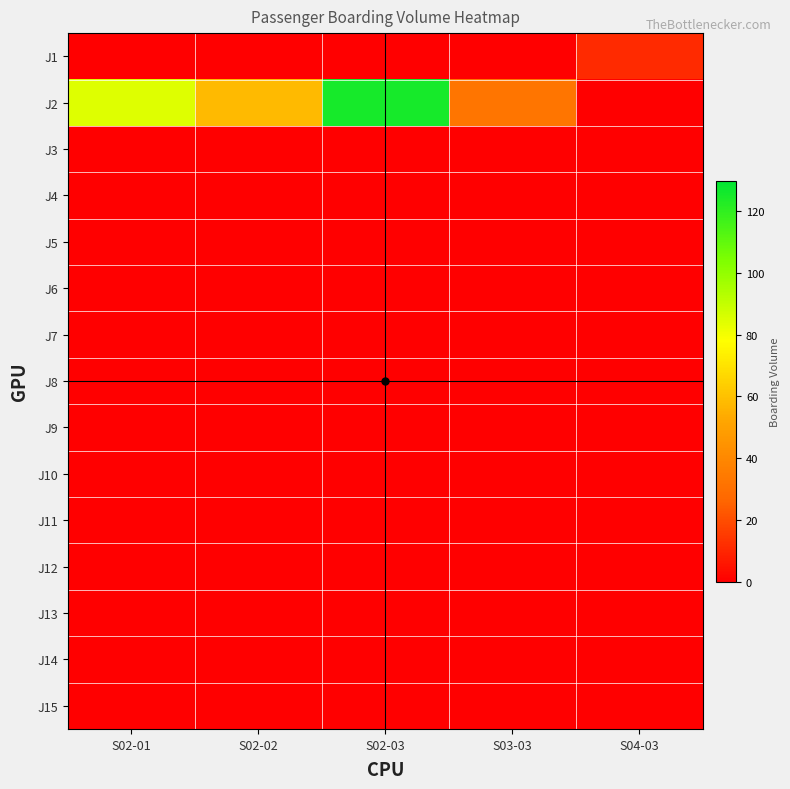

Which label corresponds to the largest value in the chart?

S02-03